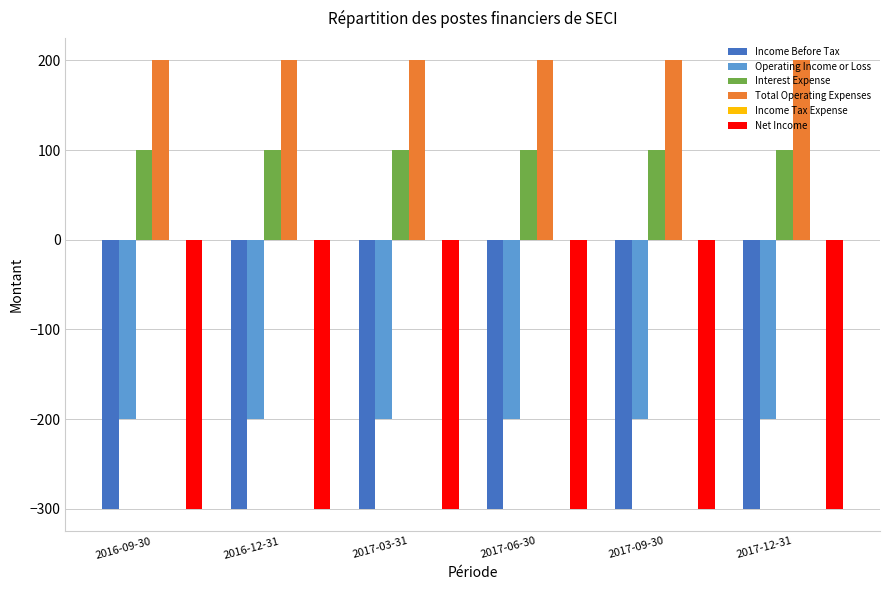

What is the difference between the highest and lowest values at 2017-03-31?

500